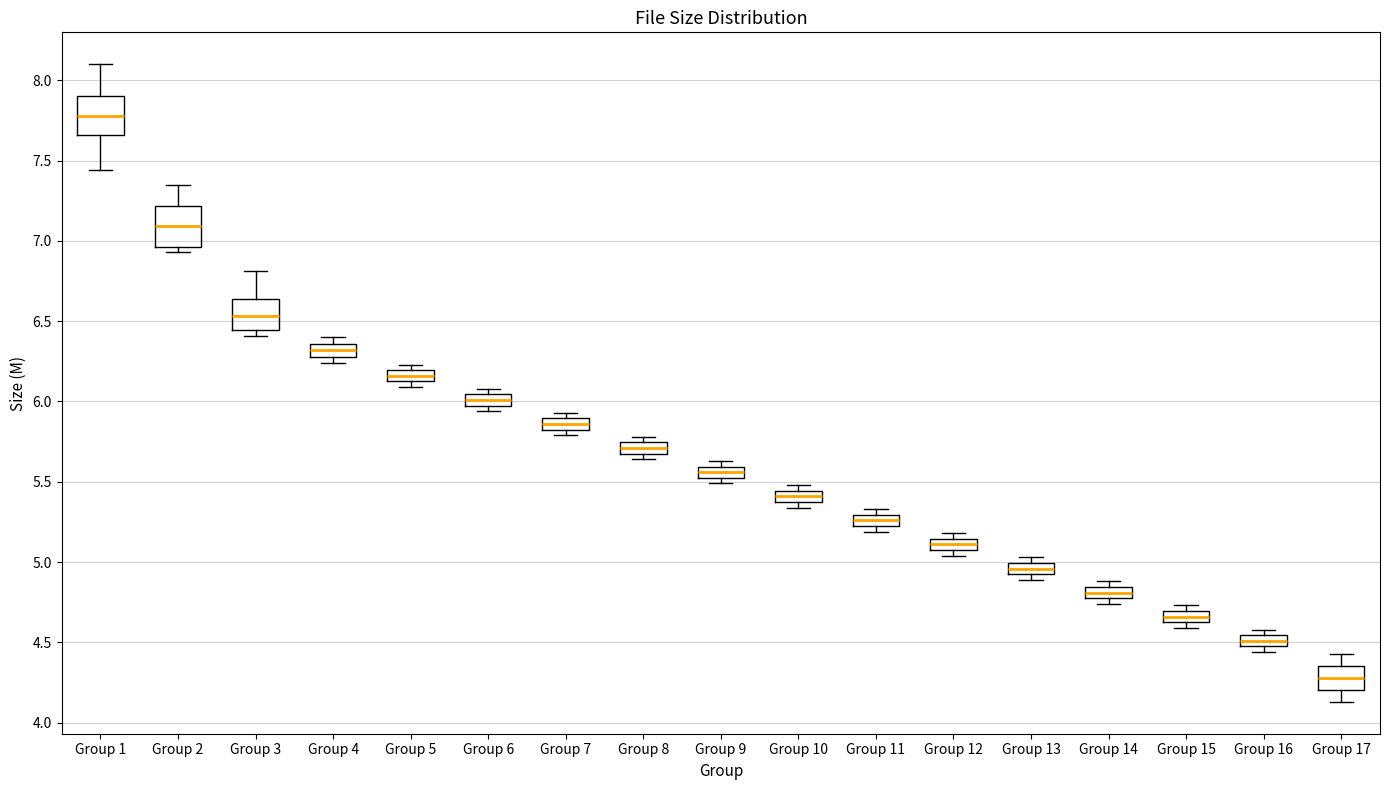

Which box has the lowest median line?

Group 17